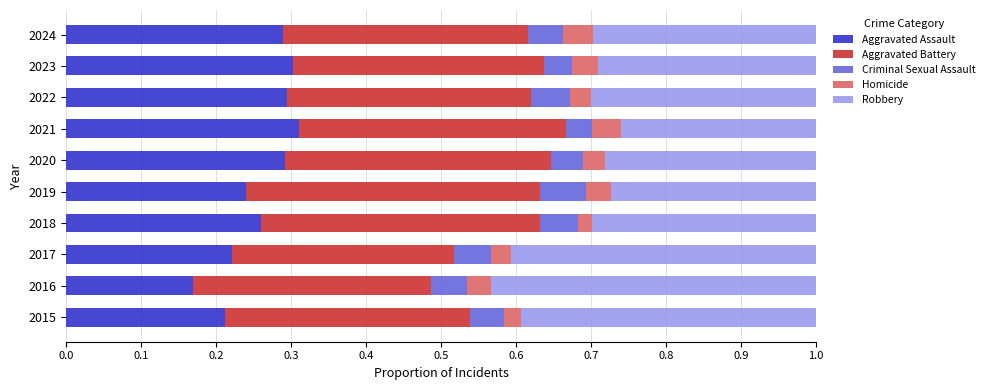

The Aggravated Assault series shows 0.3 at 2018. True or false?

True